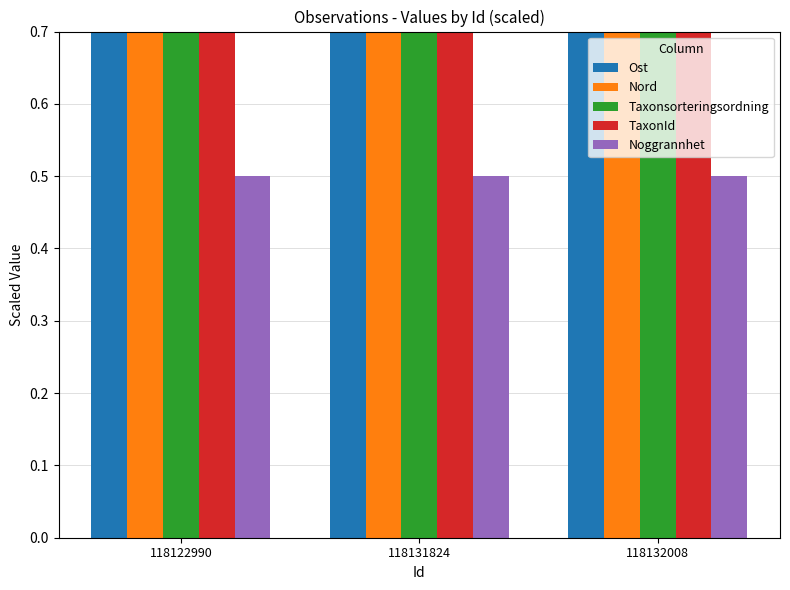

How many Ost values are between 3 and 4?

3